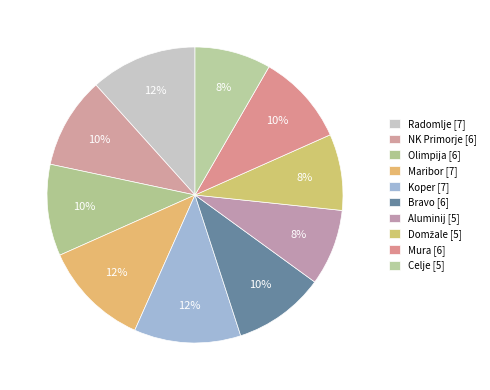

How many segments does this pie chart have?

10